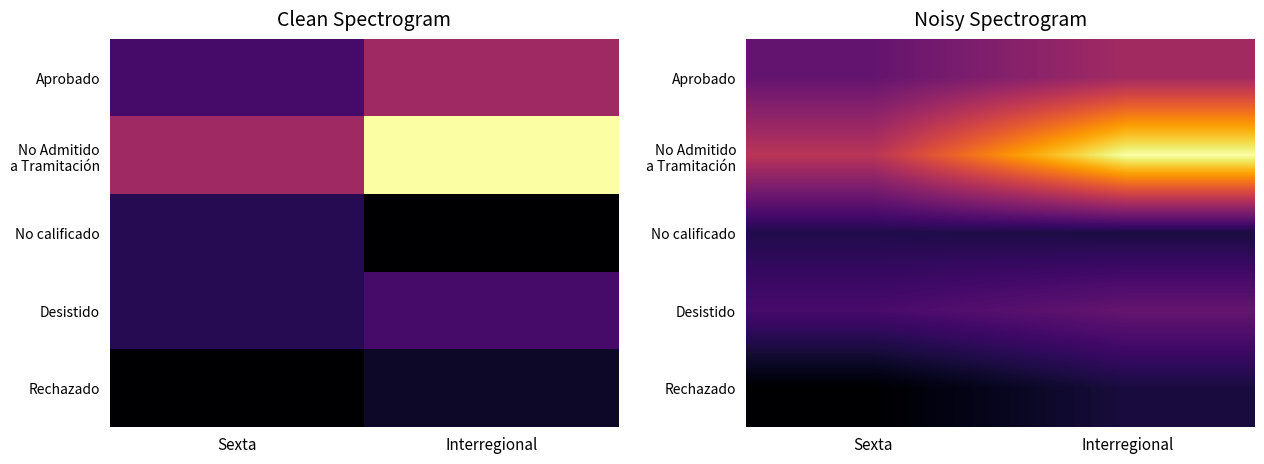

What is the spread (max minus min) of values at Interregional?

13.5